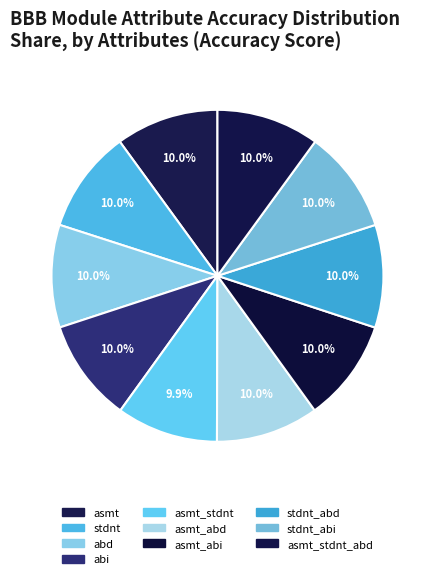

Combined, what portion of the pie is abi and asmt_abi?

20.0%